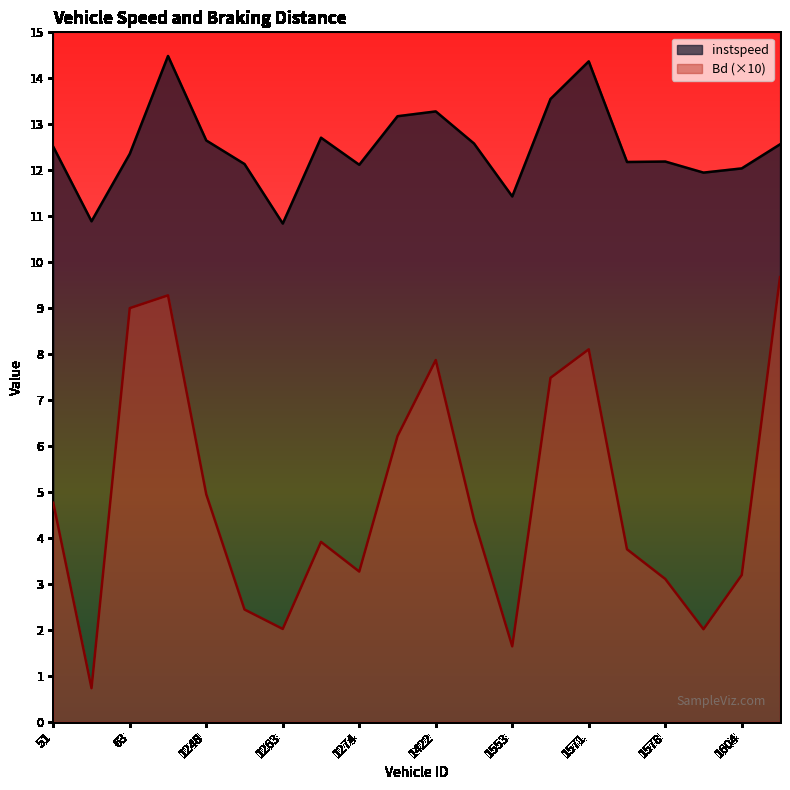

What is the average value of the instspeed series?

12.5